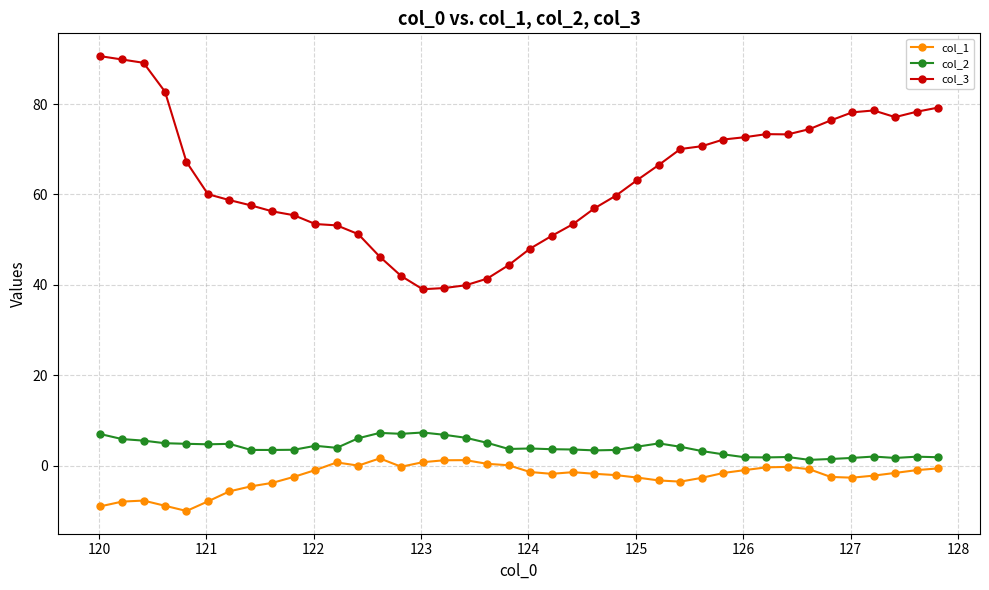

What is the difference between the maximum and second lowest values in the col_2 series?

5.9